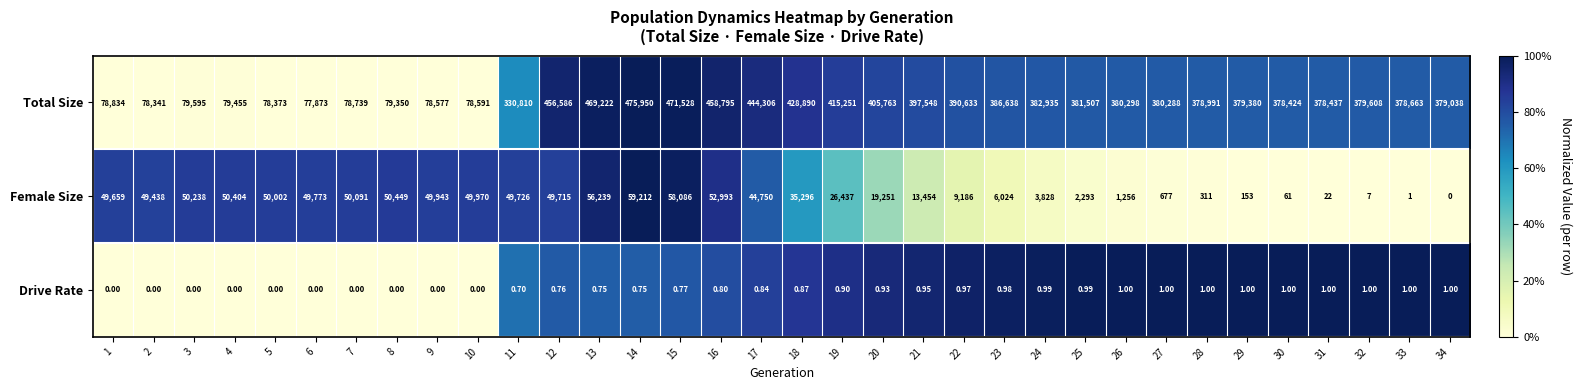

Between 27 and 30, which series saw the biggest shift?

Total Size